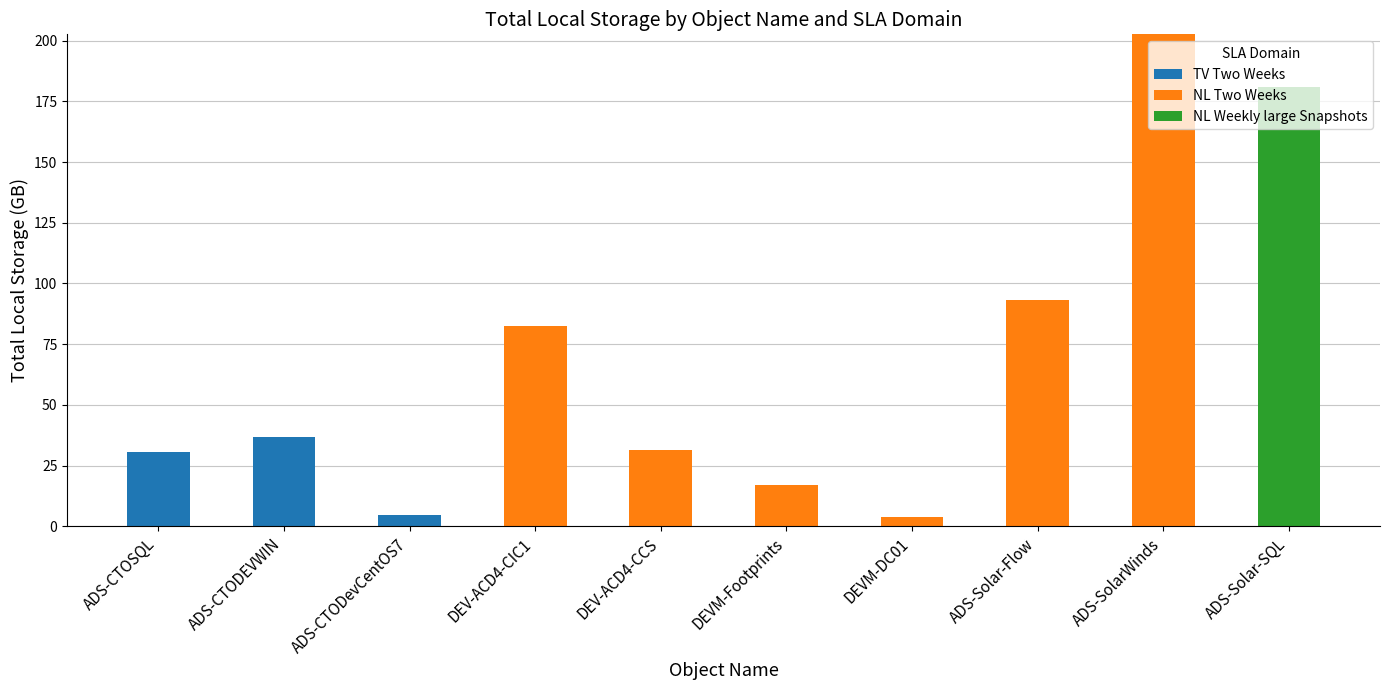

What is the sum of all TV Two Weeks values?

72.2